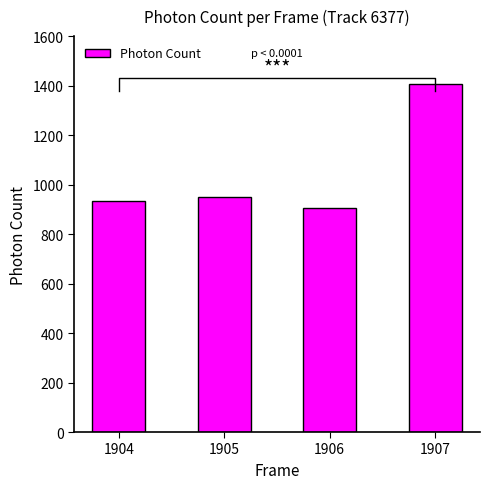

Rank the categories by value from lowest to highest.

1906, 1904, 1905, 1907